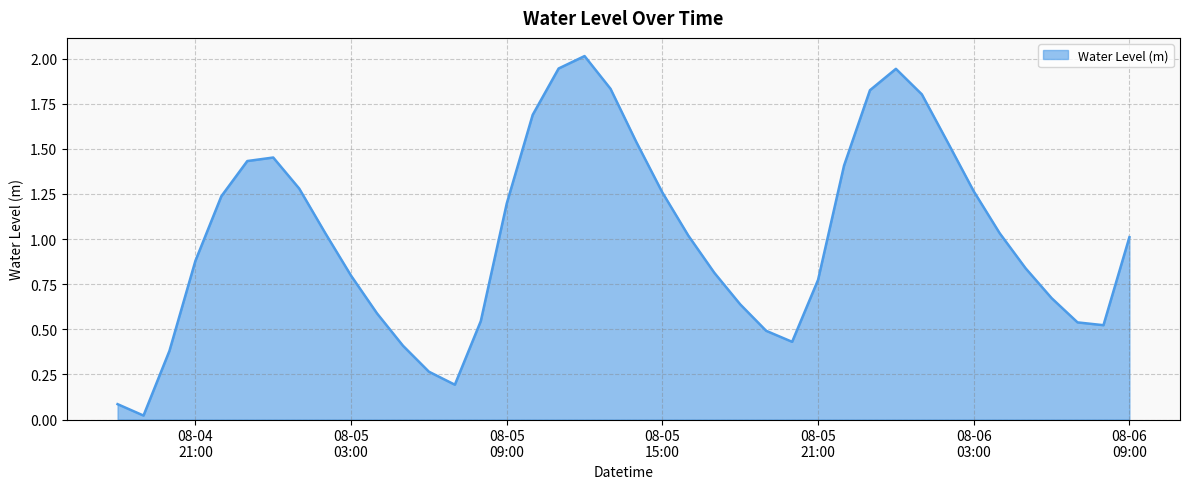

Does the chart have visible grid lines?

Yes